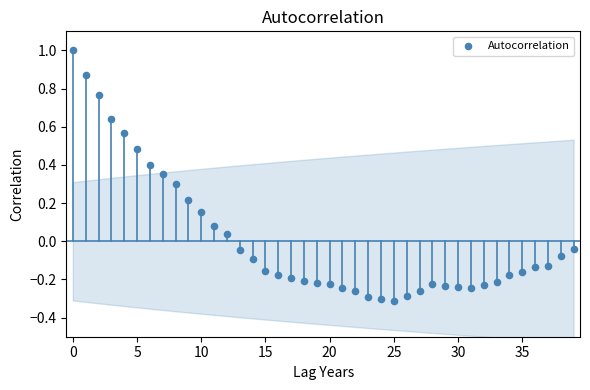

What is the range of Y values (max minus min)?

1.3